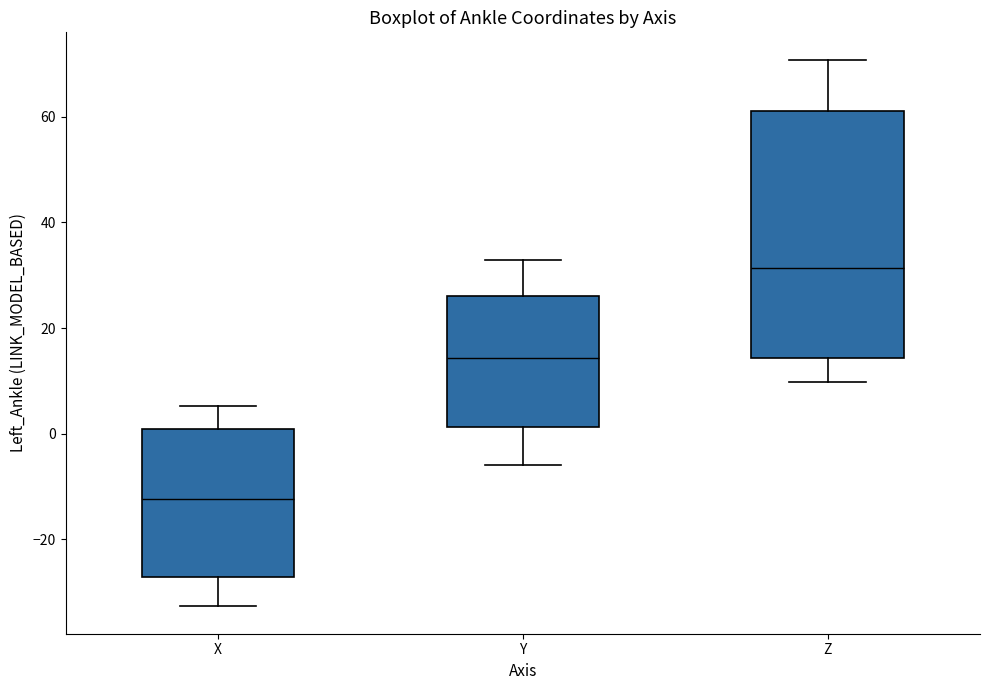

Which box's median line is the highest?

Z